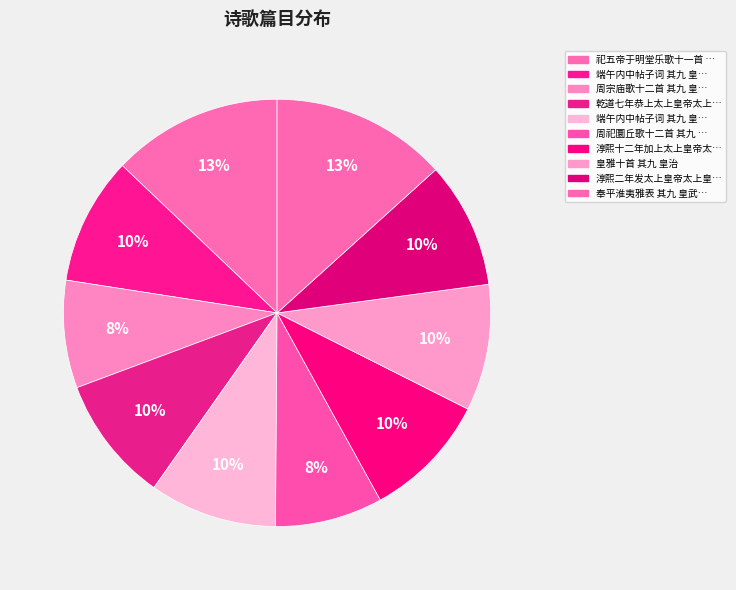

To the nearest percent, what is the average slice percentage?

10%